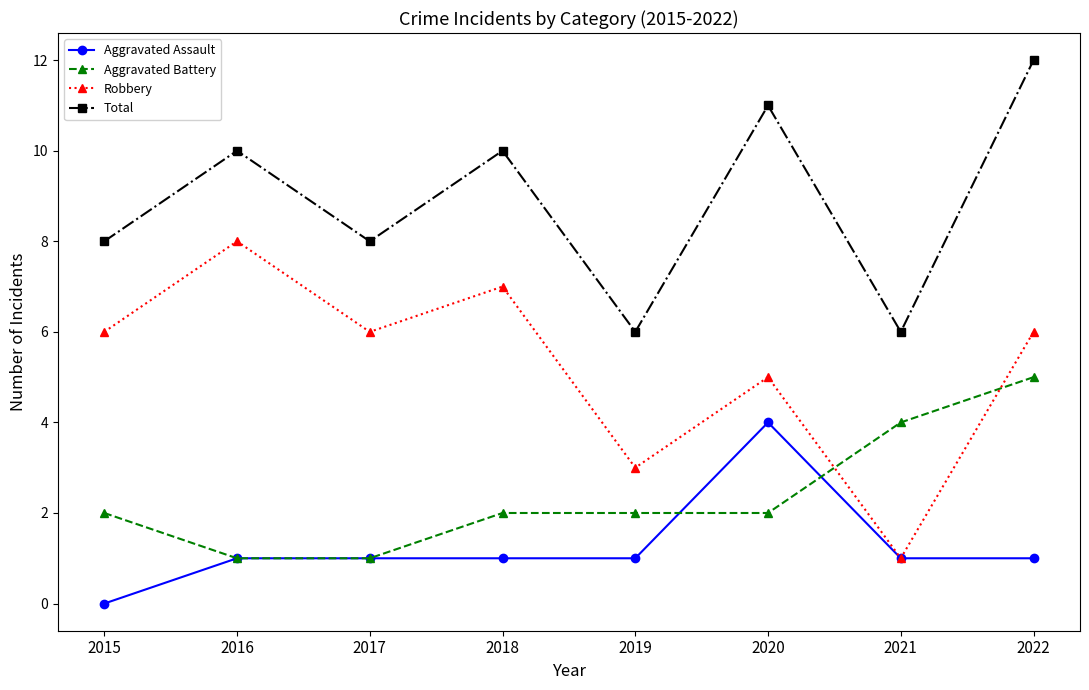

What is the total value across all series at 2022?

24